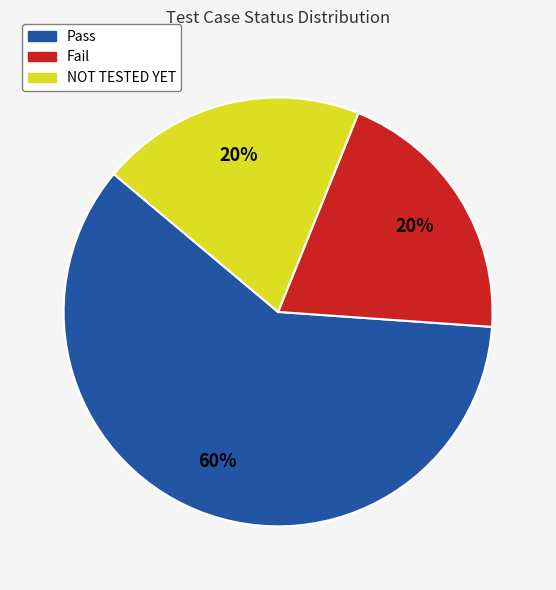

Combined, do NOT TESTED YET and Pass account for over 50%?

Yes